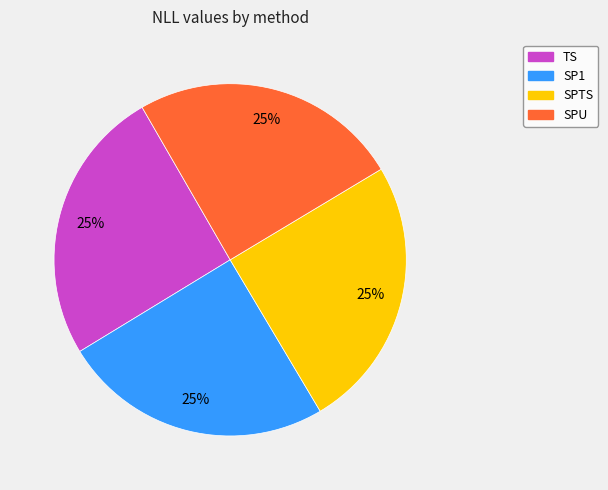

Is there a majority slice in this chart?

No